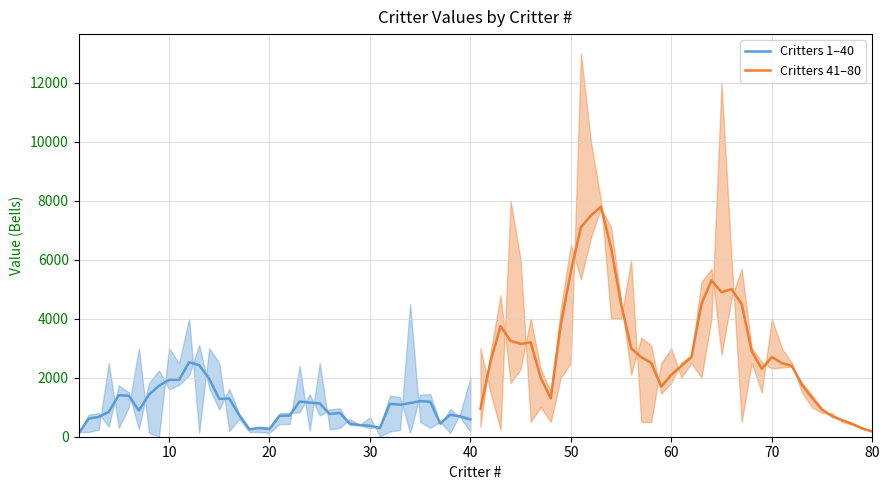

How many lines are shown in the chart?

2